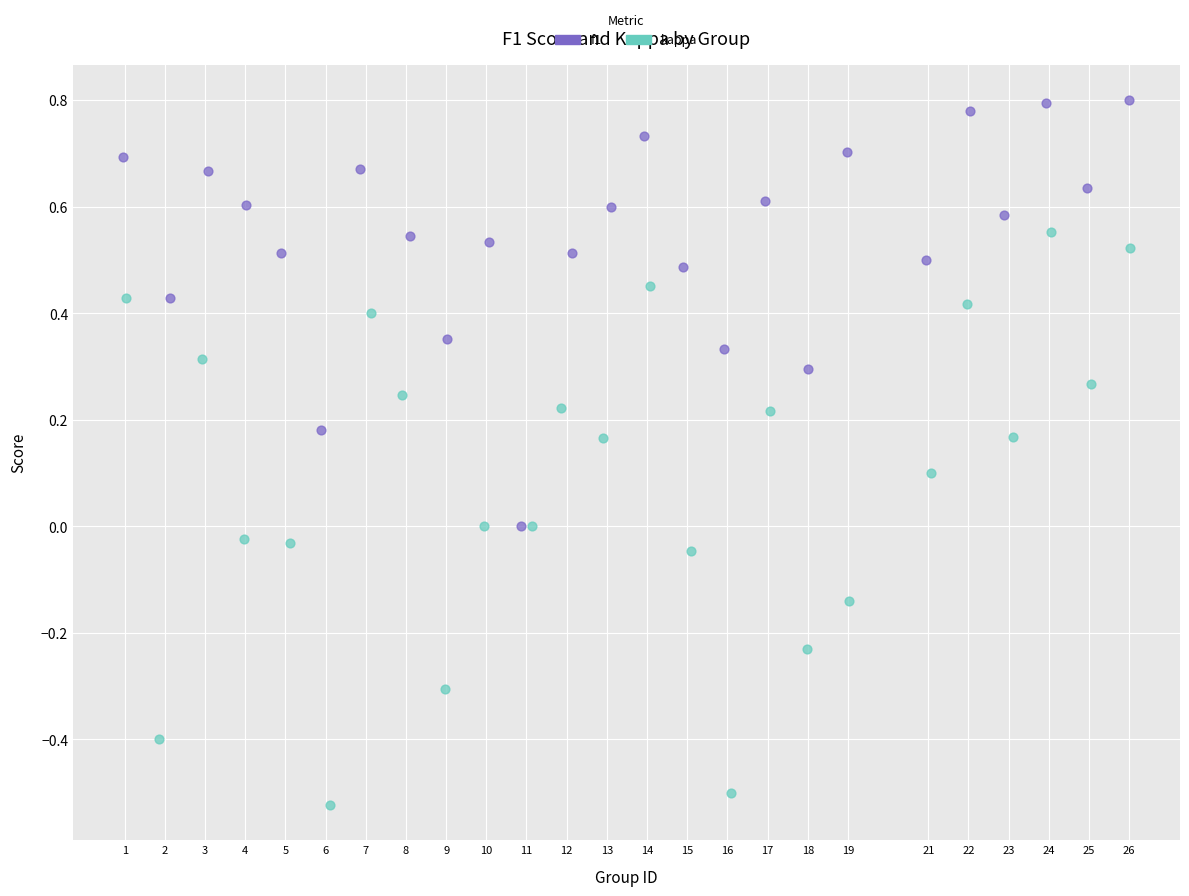

Which series contains the highest Y value?

f1